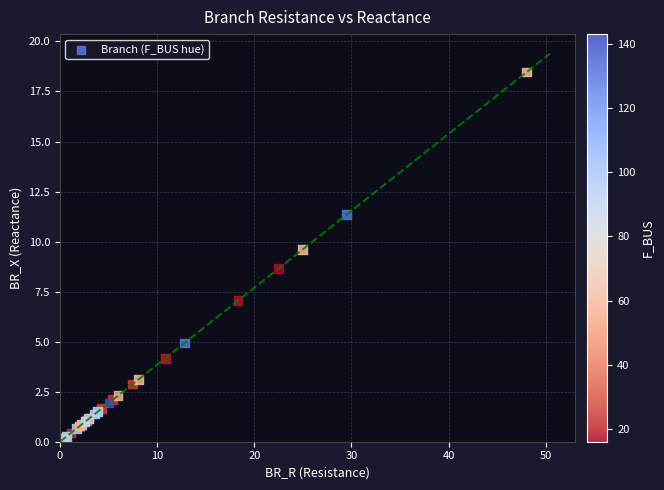

What Y value in the scatter plot is closest to 9?

8.6